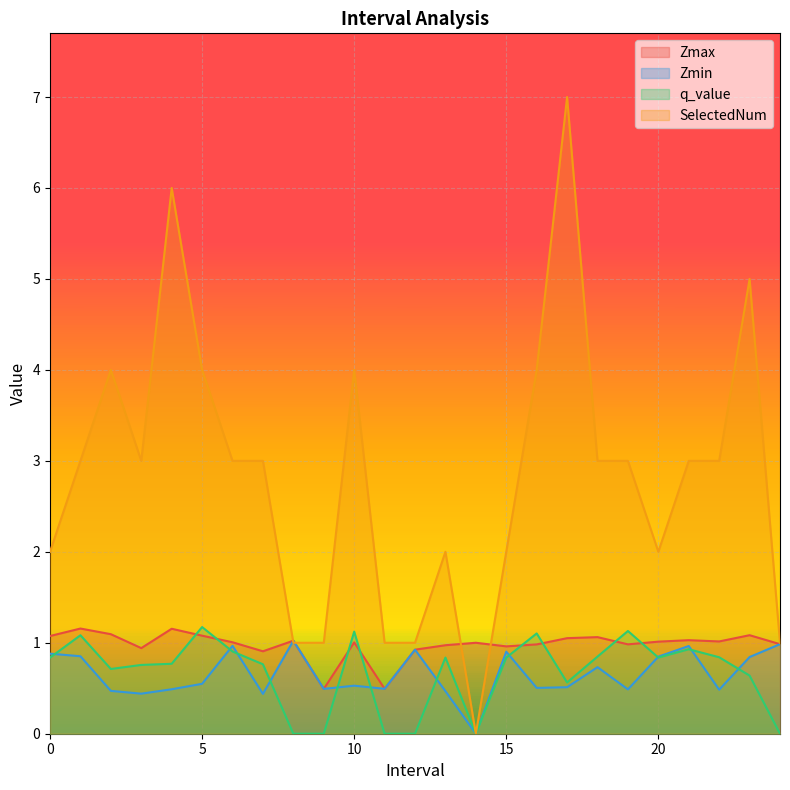

Which series changed the most between 10 and 20?

SelectedNum